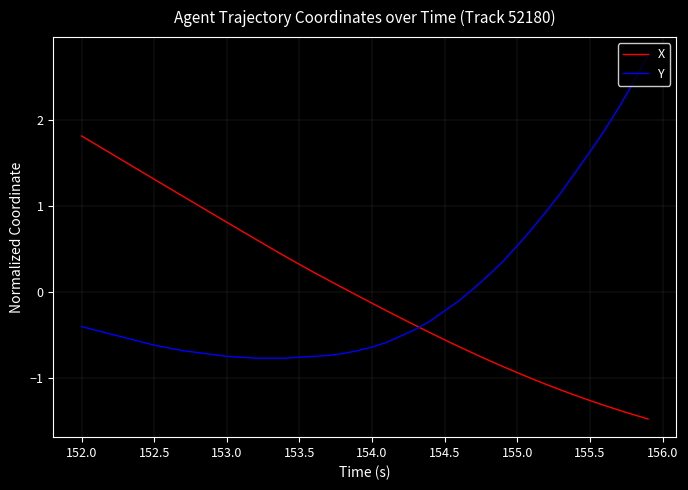

What is the smallest value displayed?

-1.5